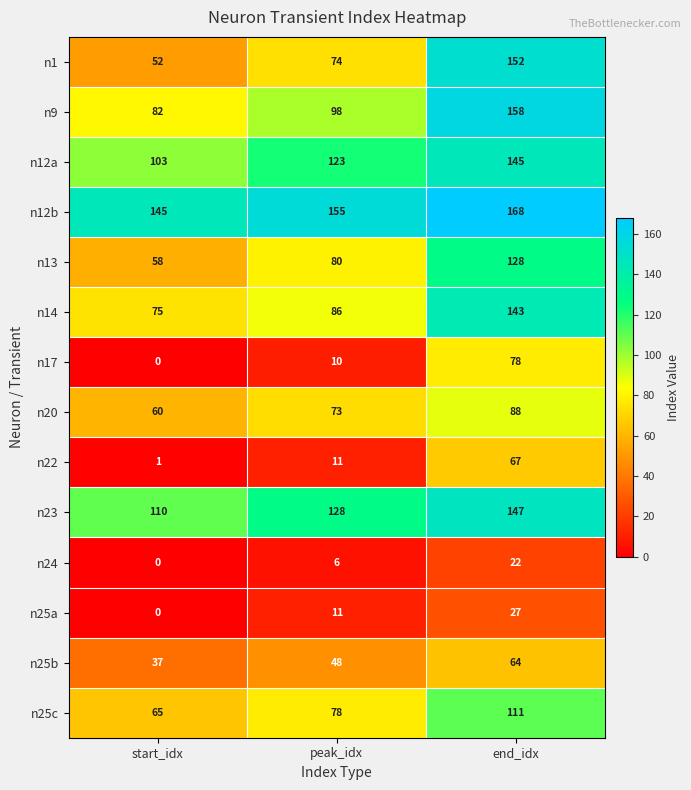

Is it true that n9 equals 82 at start_idx?

True